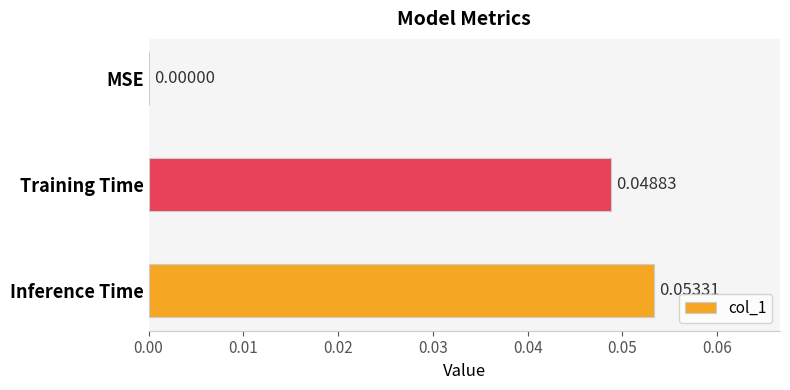

How many data points are above 0?

2